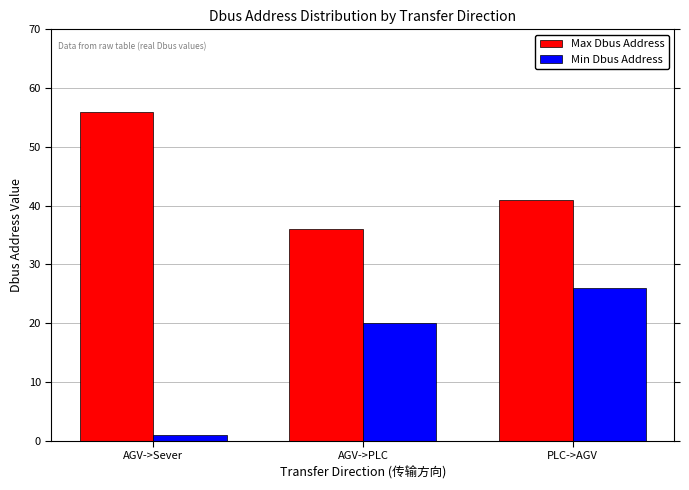

How many values in the Min Dbus Address series are below 20?

1